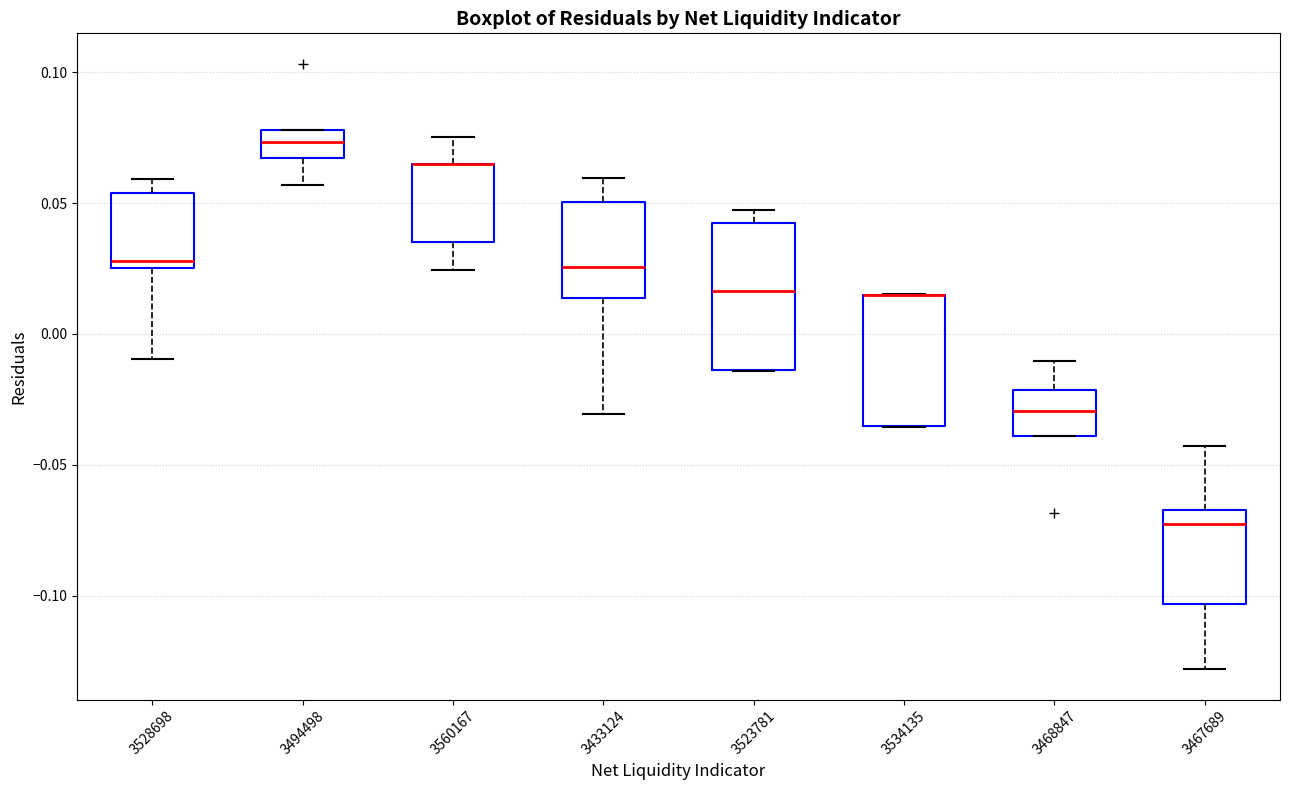

Reading left to right, transcribe this box plot: for each box, give where its median line is, the range the box spans, and where its two whiskers end, as read against the y-axis. The values are not printed on the chart, so give them approximately, as read against the axis.

3528698: median 0.030, box 0.025 to 0.055, whiskers -0.010 to 0.060
3494498: median 0.075, box 0.065 to 0.080, whiskers 0.055 to 0.080
3560167: median 0.065 (drawn on the box's upper edge), box 0.035 to 0.065, whiskers 0.025 to 0.075
3433124: median 0.025, box 0.015 to 0.050, whiskers -0.030 to 0.060
3523781: median 0.015, box -0.015 to 0.040, whiskers -0.015 to 0.045
3534135: median 0.015 (drawn on the box's upper edge), box -0.035 to 0.015, whiskers -0.035 to 0.015
3468847: median -0.030, box -0.040 to -0.020, whiskers -0.040 to -0.010
3467689: median -0.070, box -0.105 to -0.065, whiskers -0.130 to -0.045